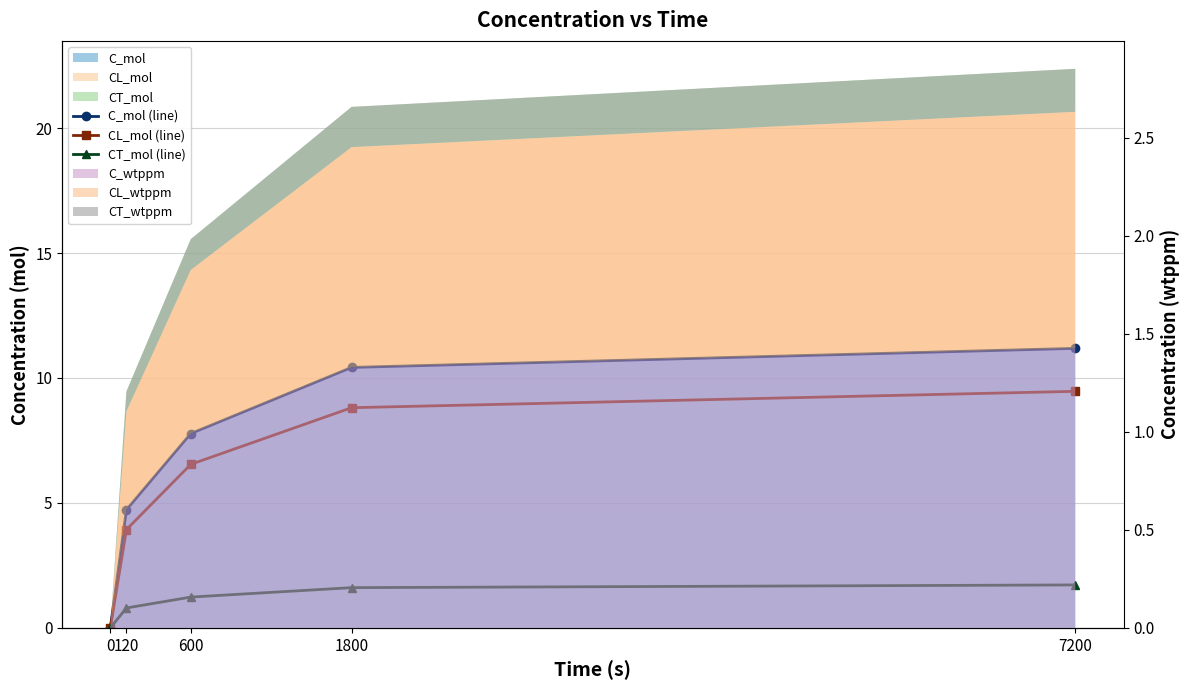

What is the total value across all series at 7200?

22.4